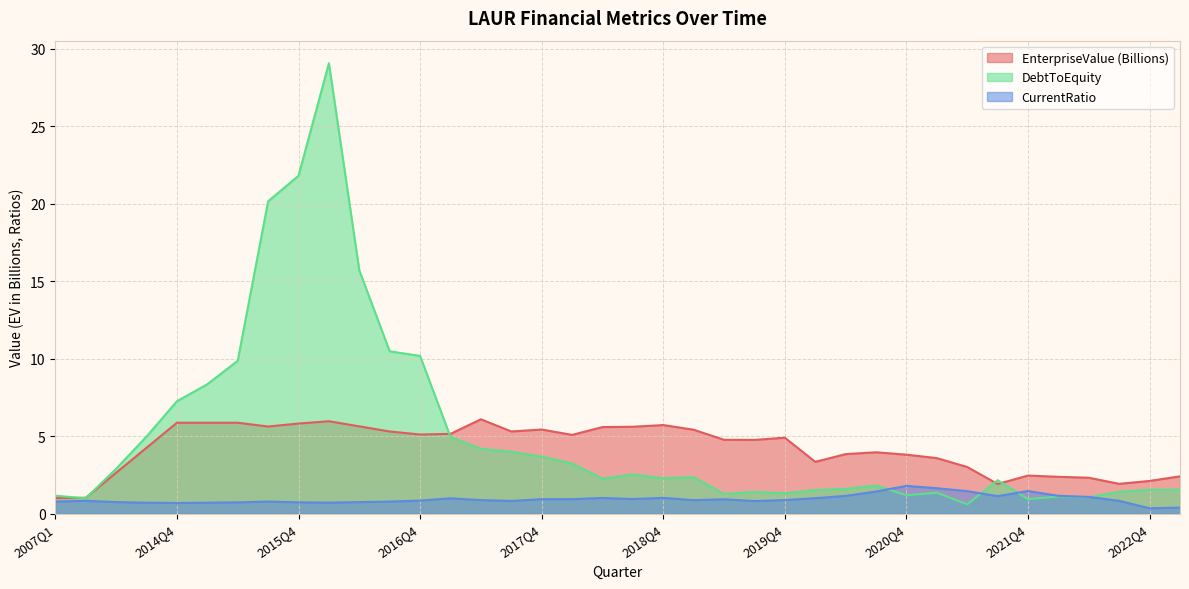

How many values in the DebtToEquity series are below 2?

17